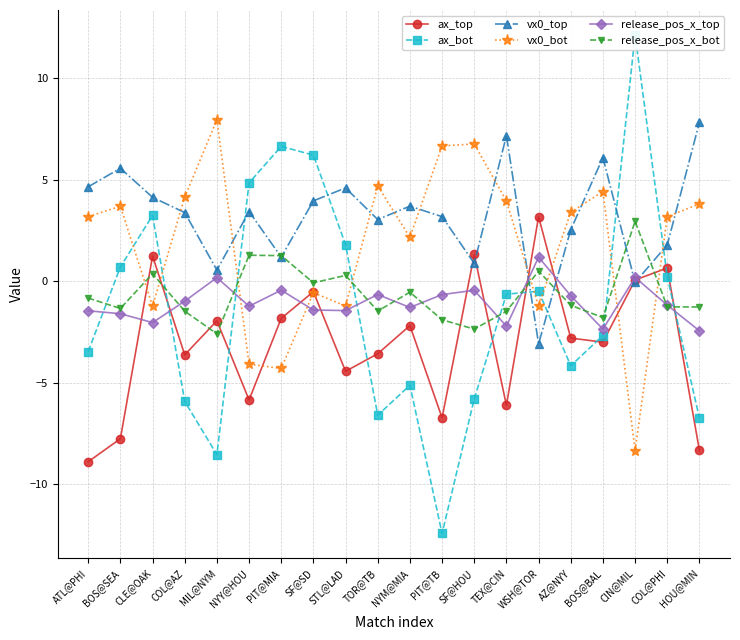

At which category does the chart reach its peak across all series?

CIN@MIL